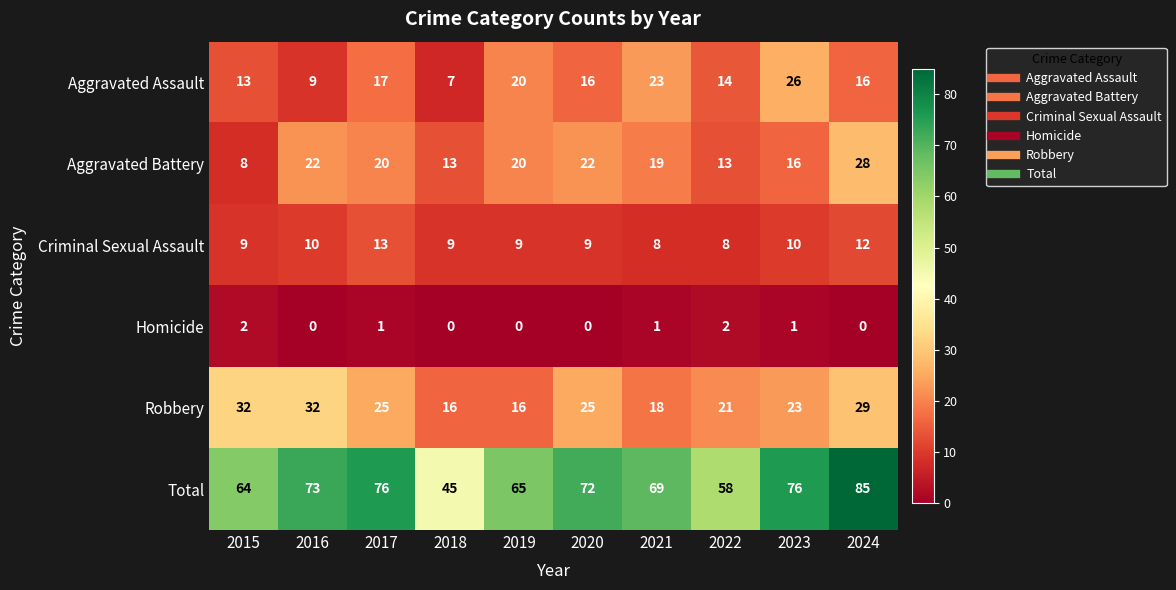

What is the minimum value for Robbery?

16